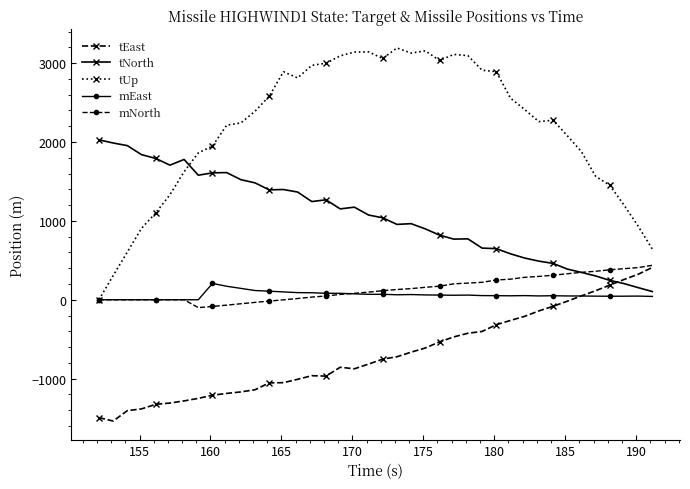

What is the value of the tNorth point at the 32nd from the left?

489.6